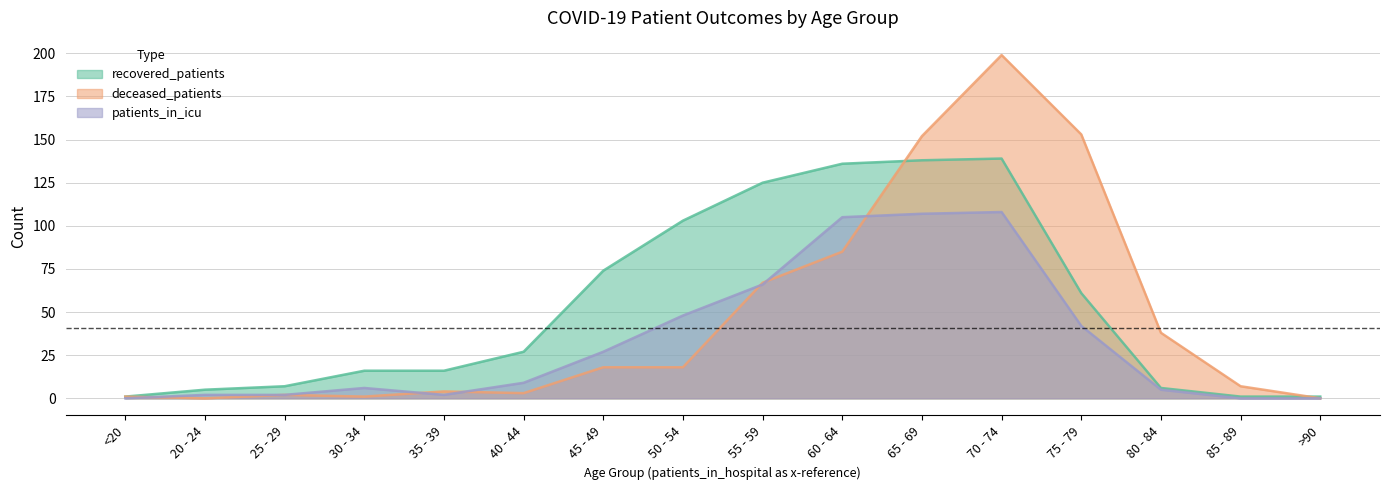

What are all the series names shown in the legend?

recovered_patients, deceased_patients, patients_in_icu